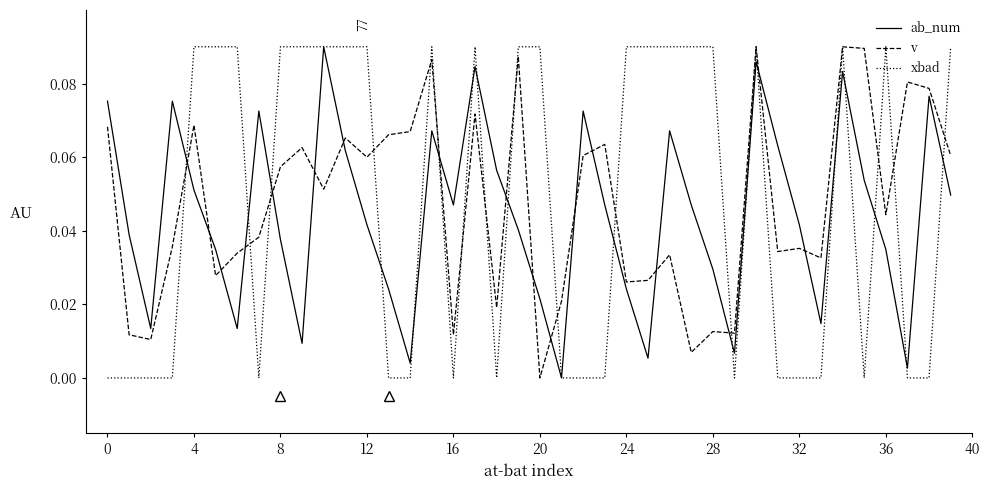

After their last crossing, which series has the higher values: v or ab_num?

v